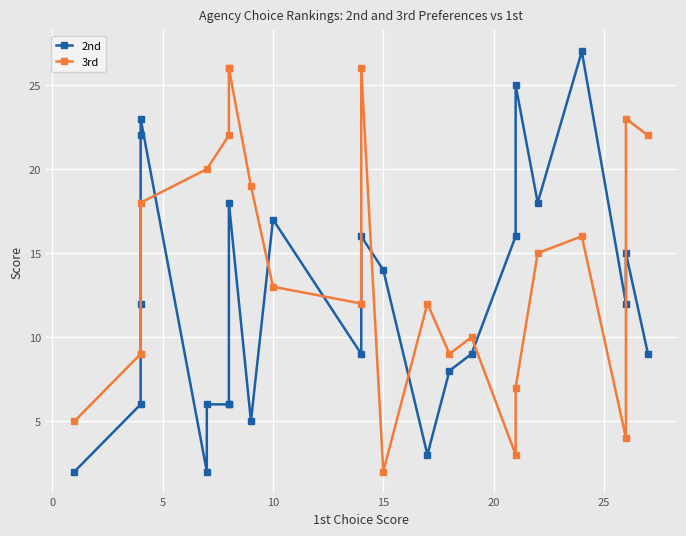

What is the average value?

14